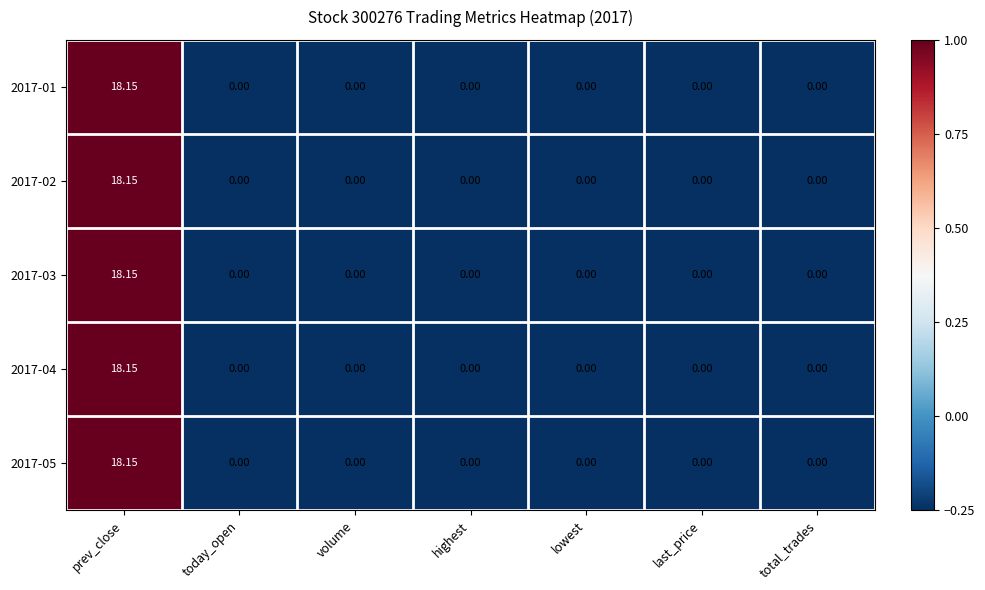

At which label does 2017-05 reach its peak?

prev_close